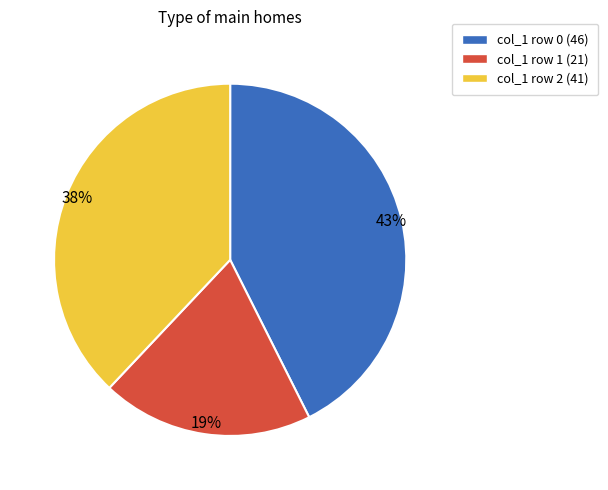

How many segments does this pie chart have?

3